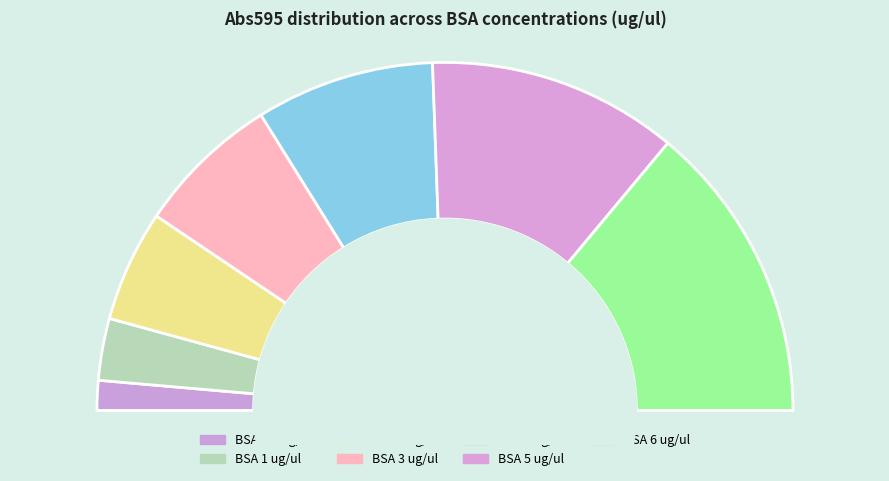

Is there a majority slice in this chart?

No